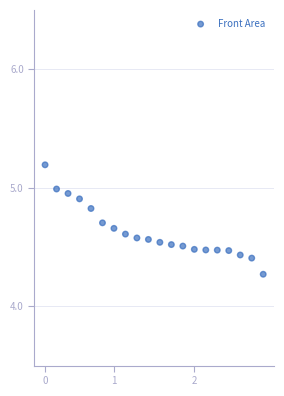

What Y value in the scatter plot is closest to 4?

4.3